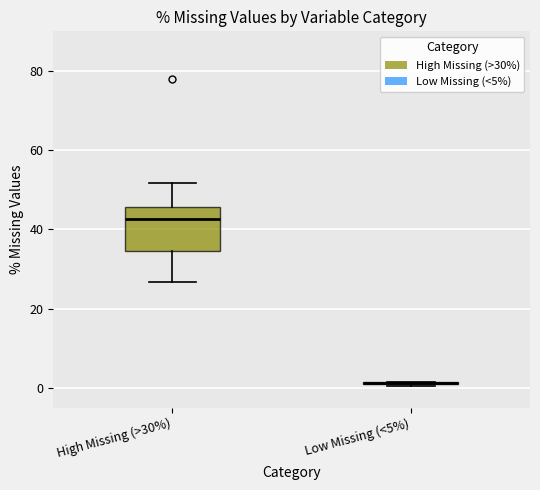

Comparing the boxes themselves (not the whiskers), which one is the tallest?

High Missing (>30%)